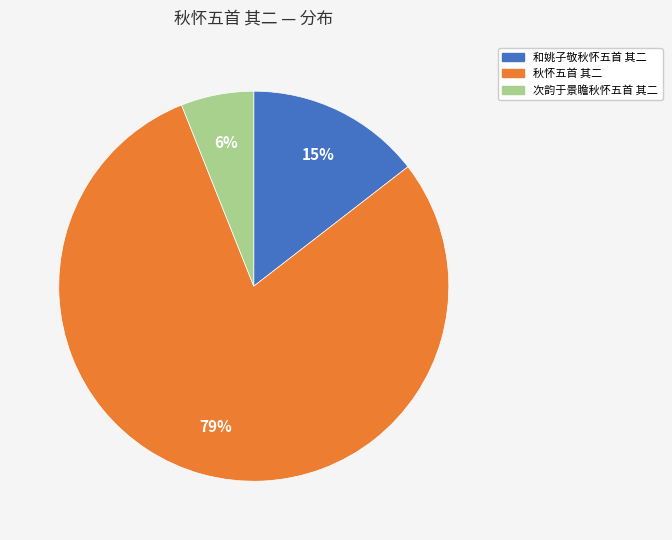

Does any single category account for the majority?

Yes